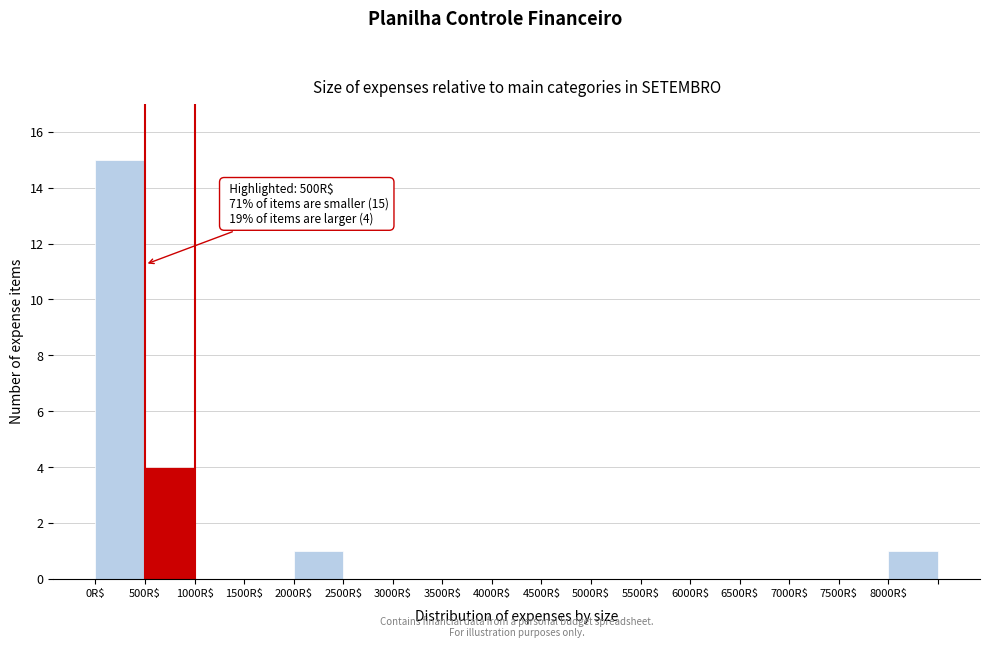

Over which range of the x-axis is the bar tallest?

0 to 500